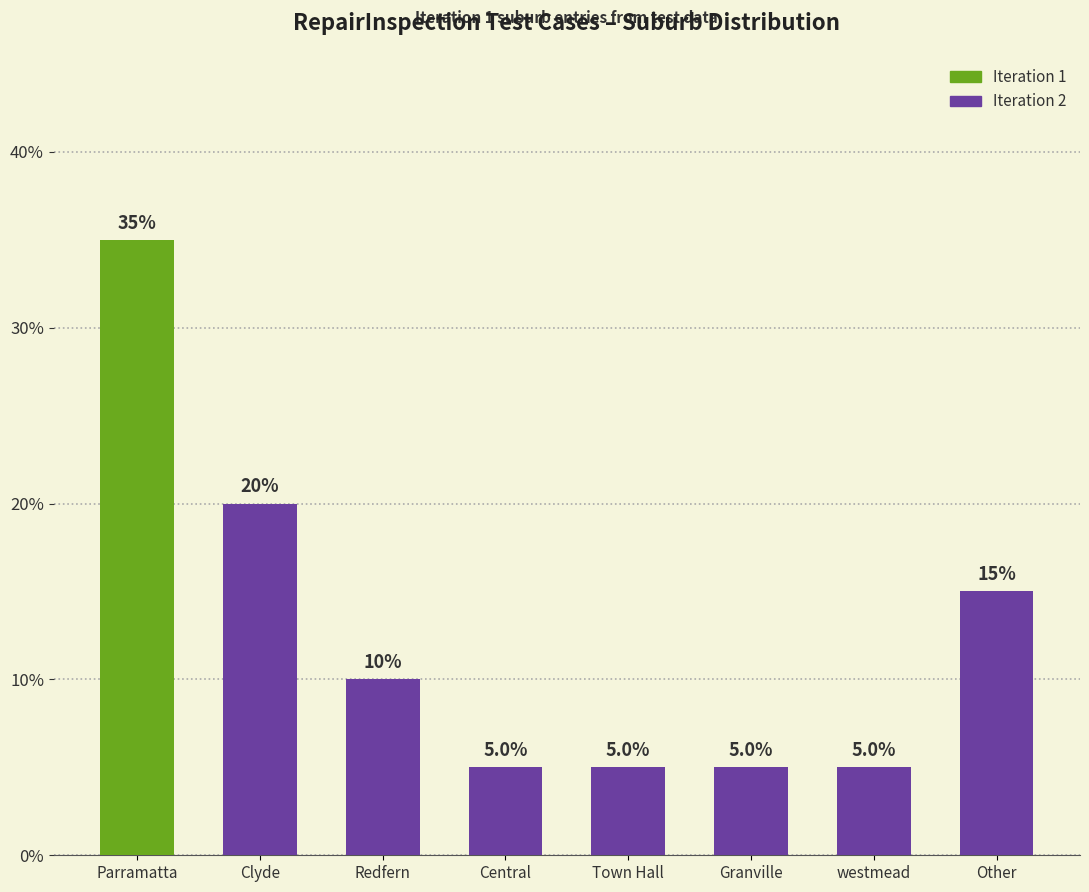

Count the values in the range 5 to 20.

7